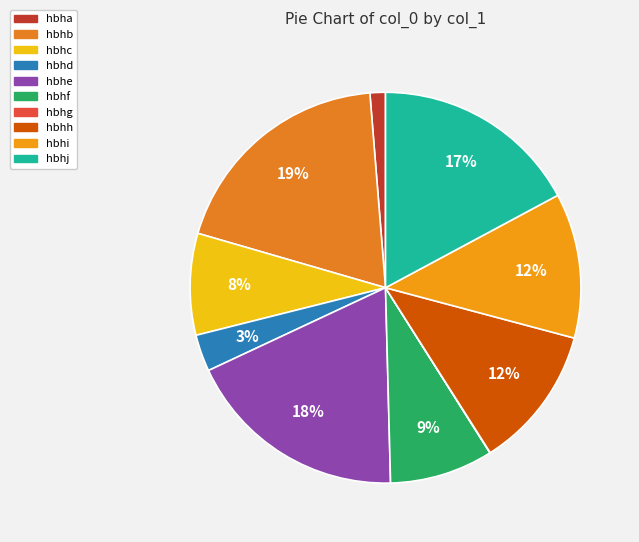

What percentage is NOT represented by hbhe?

81.6%